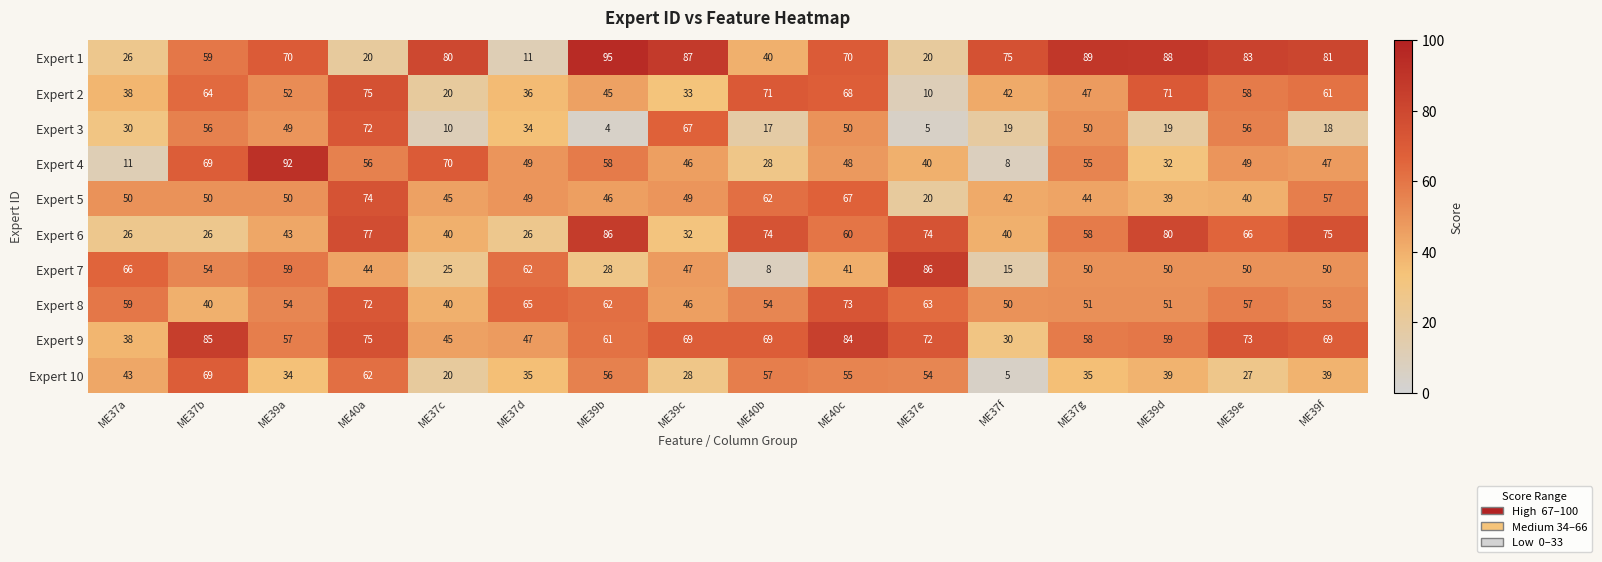

What is the greatest value displayed?

95